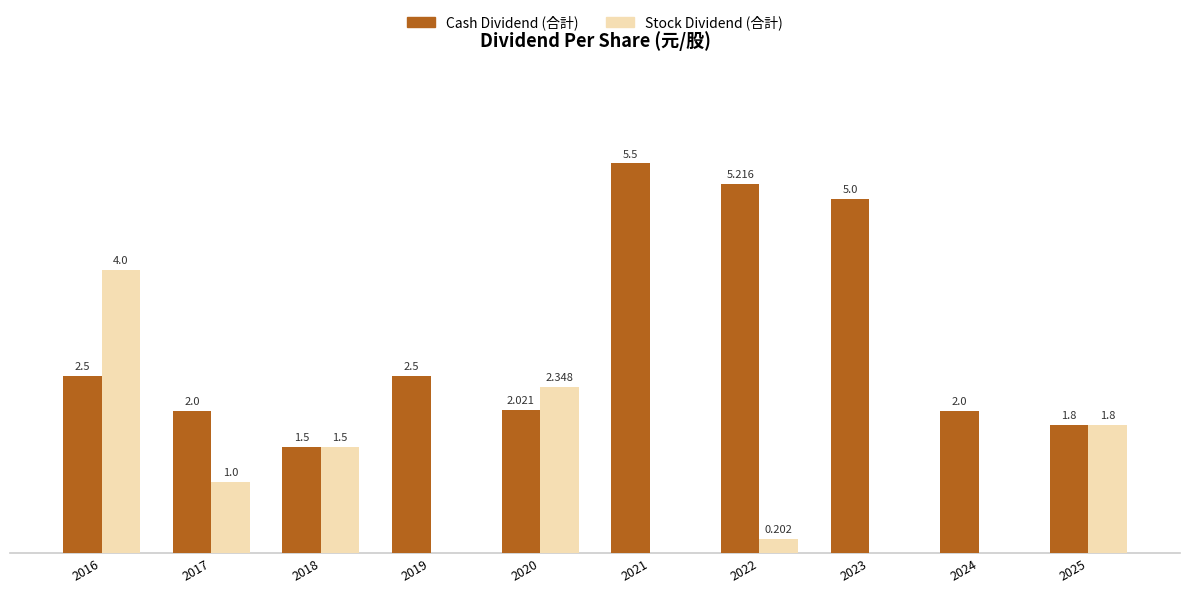

Which series has the largest total across all categories?

Cash Dividend (合計)